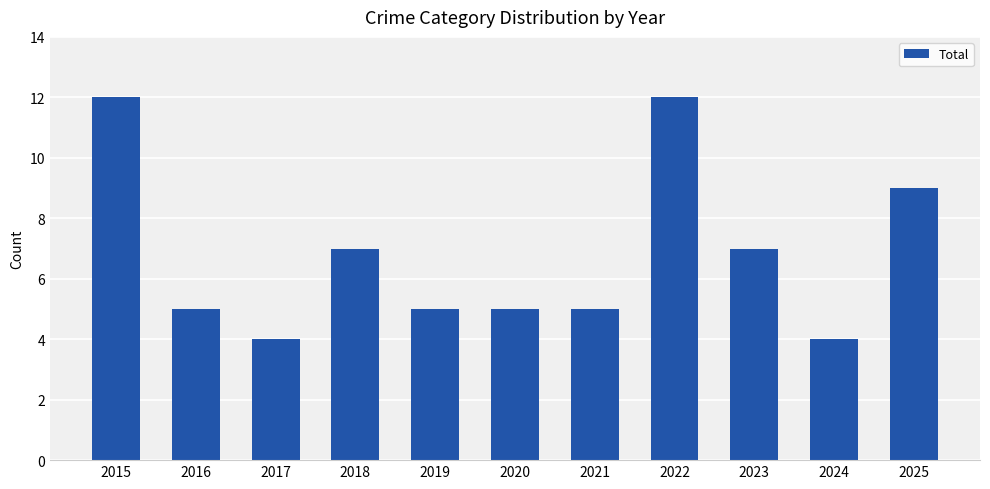

The value at 2023 is 7. True or false?

True